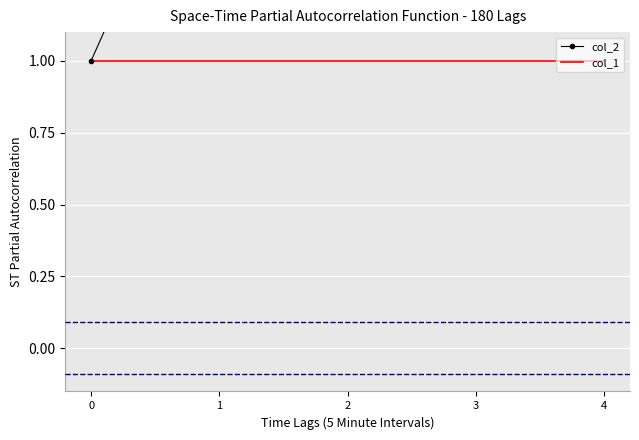

Which has a higher value, 2 or 1?

2